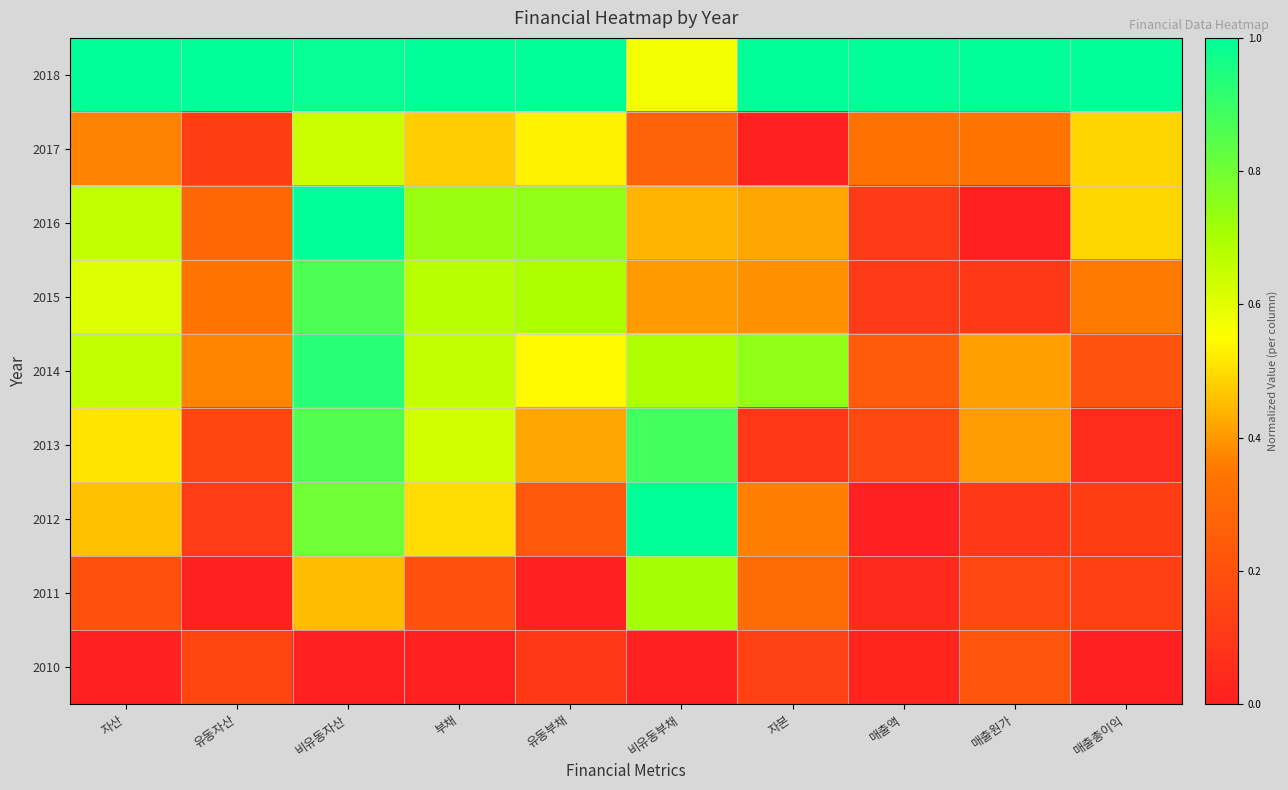

What is the difference between the highest and lowest values at 매출원가?

1.0